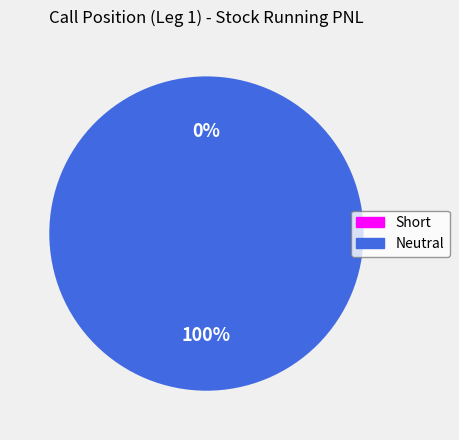

Do Short and Neutral together represent more than half of the pie?

Yes